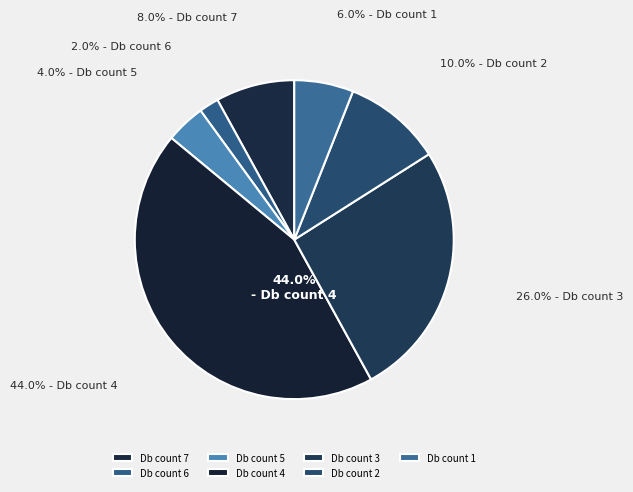

True or false: Db_count_3 accounts for 19% of the total.

False